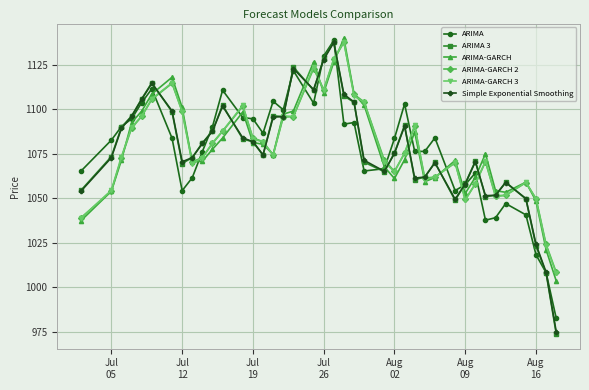

At how many categories does at least one series exceed 1016?

39